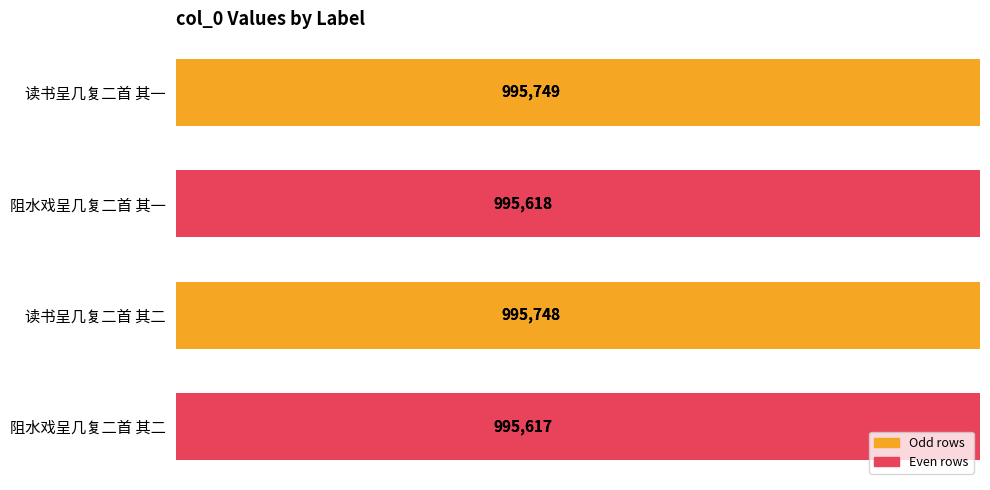

The value at 读书呈几复二首 其二 is 1482860. True or false?

False